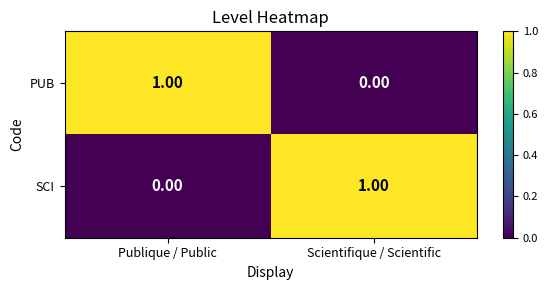

Where is SCI nearest to the value 0?

Publique / Public